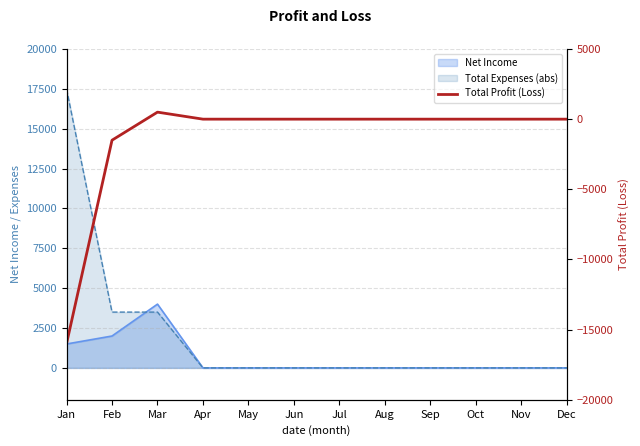

Which label corresponds to the largest value in the chart?

Mar